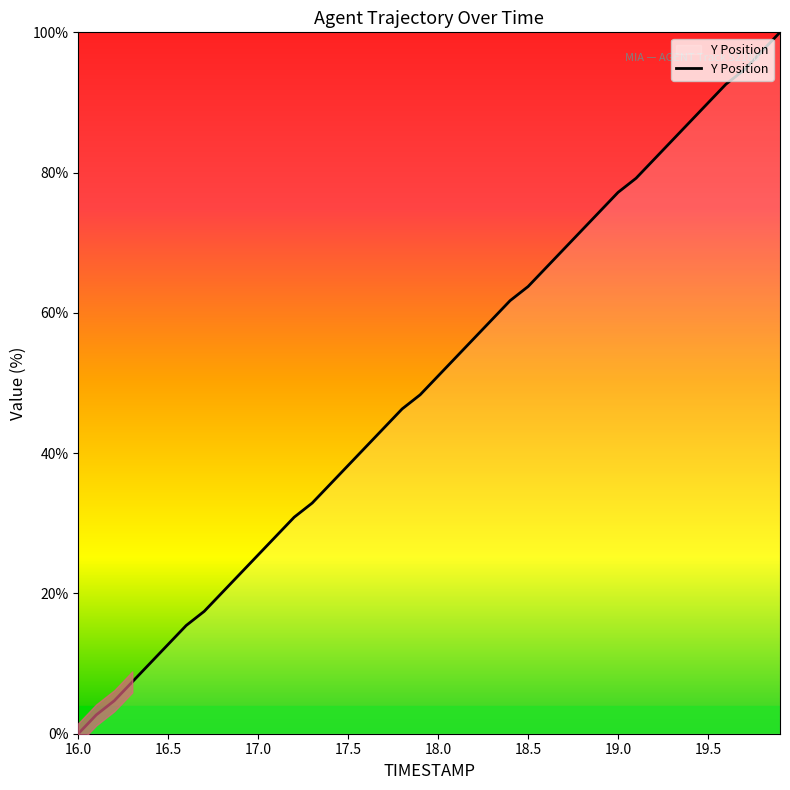

Is it true that Y Position equals 51.0 at 18.0?

True